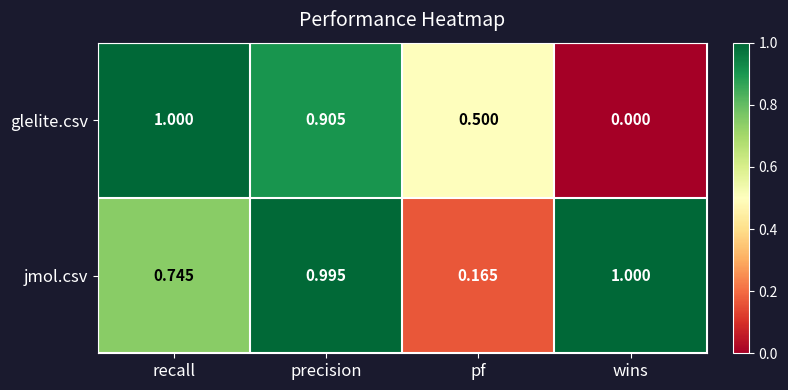

How many series are shown in this chart?

2